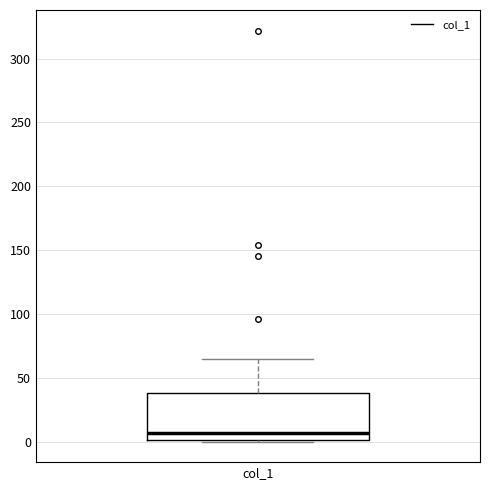

Transcribe this box plot: give where the median line is, the range the box spans, and where the two whiskers end, as read against the y-axis. The values are not printed on the chart, so give them approximately, as read against the axis.

median 5, box 0 to 40, whiskers 0 to 65